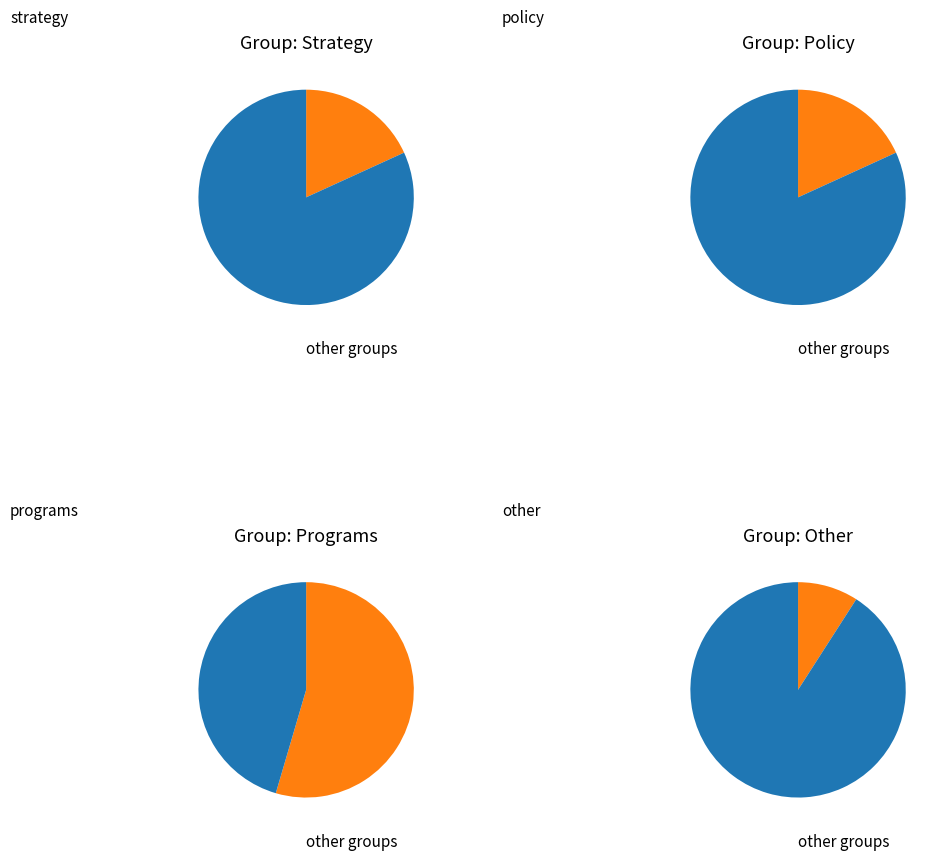

To the nearest percent, what is the combined percentage of other and strategy?

27%